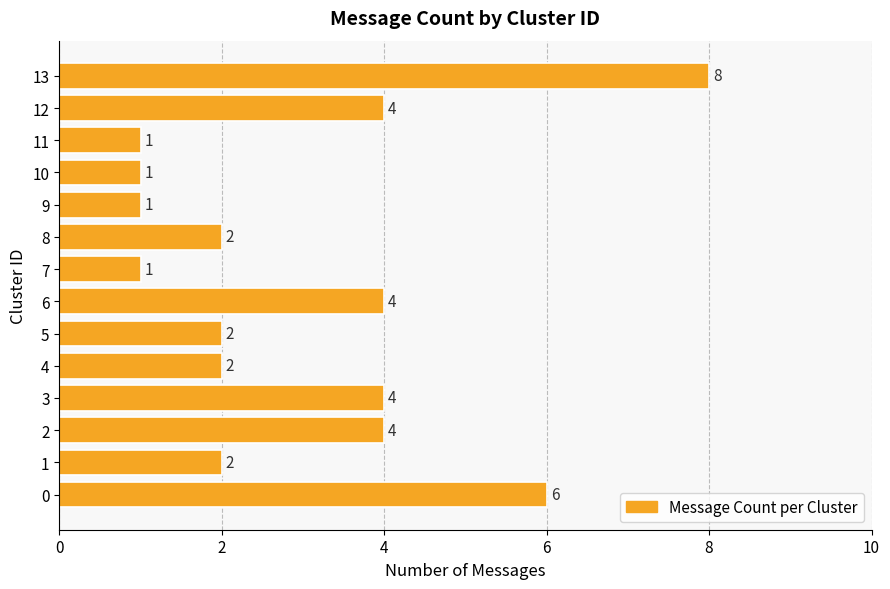

What is the maximum value shown in the chart?

8